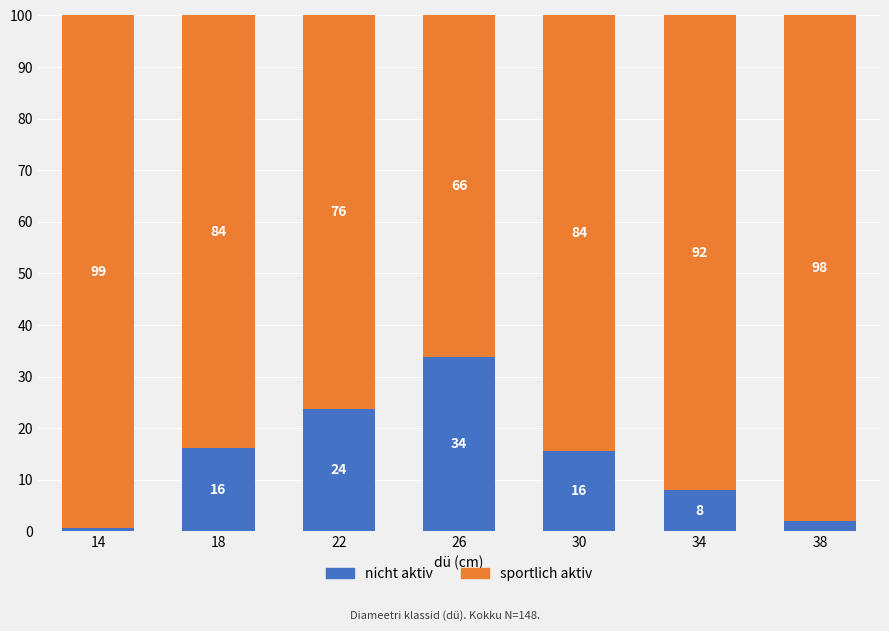

What is the total value across all series at 26?

100.0